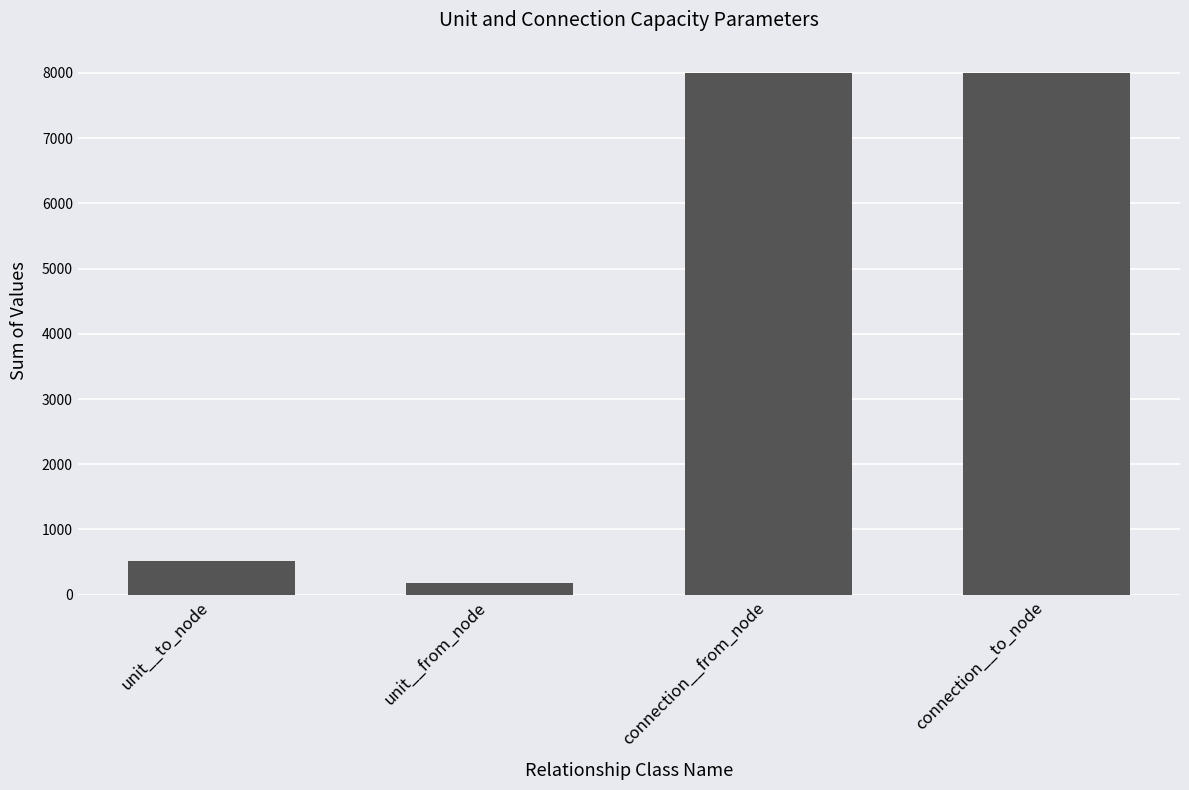

What is the ratio of the value at connection__to_node to the value at unit__to_node?

15.7